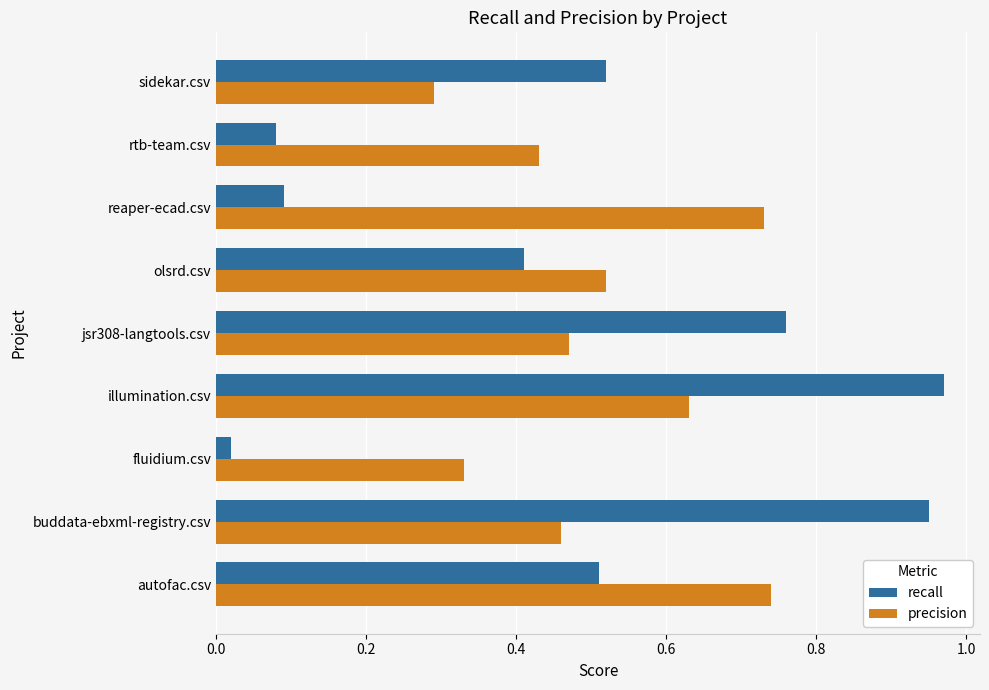

Which series has the largest range (max minus min)?

recall